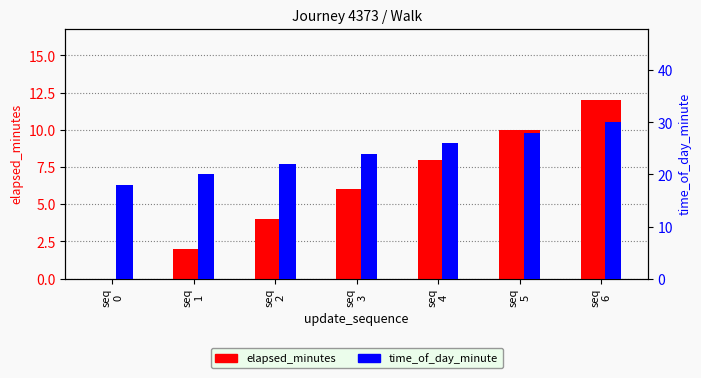

Count the number of categories in the chart.

7